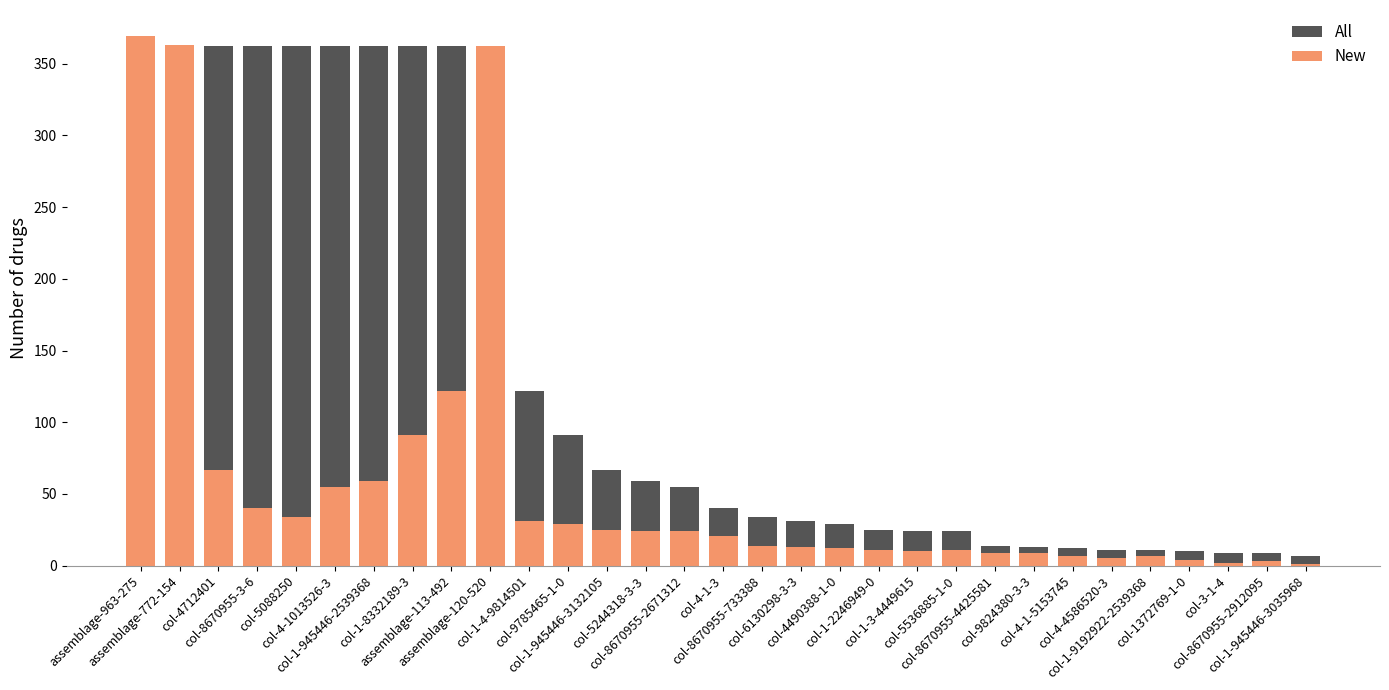

How many groups of bars are there?

31